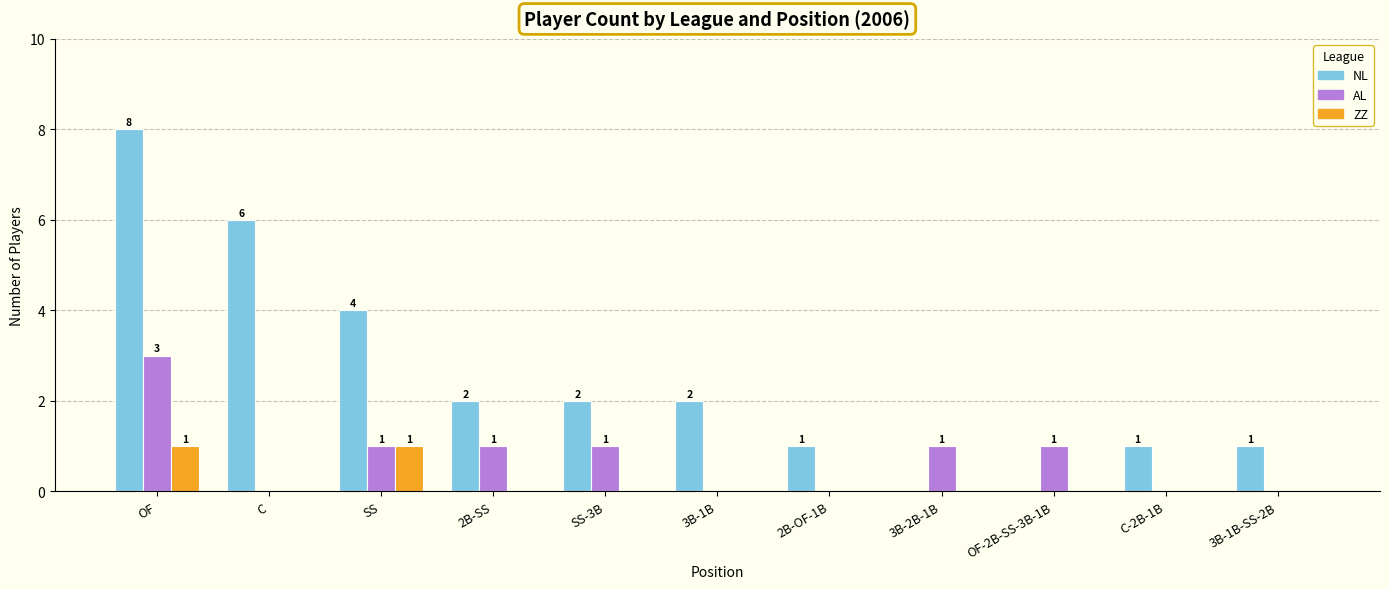

What are all the series names shown in the legend?

NL, AL, ZZ